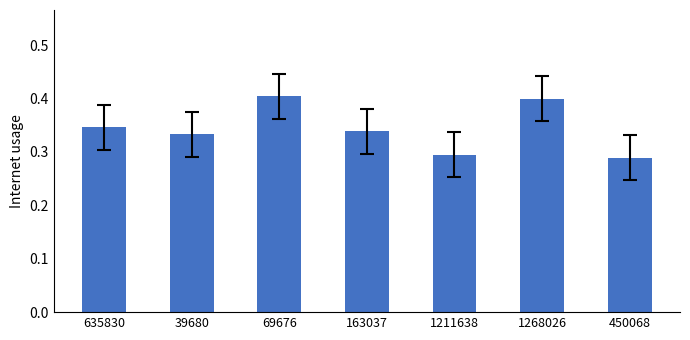

Between 1268026 and 635830, which is larger?

1268026